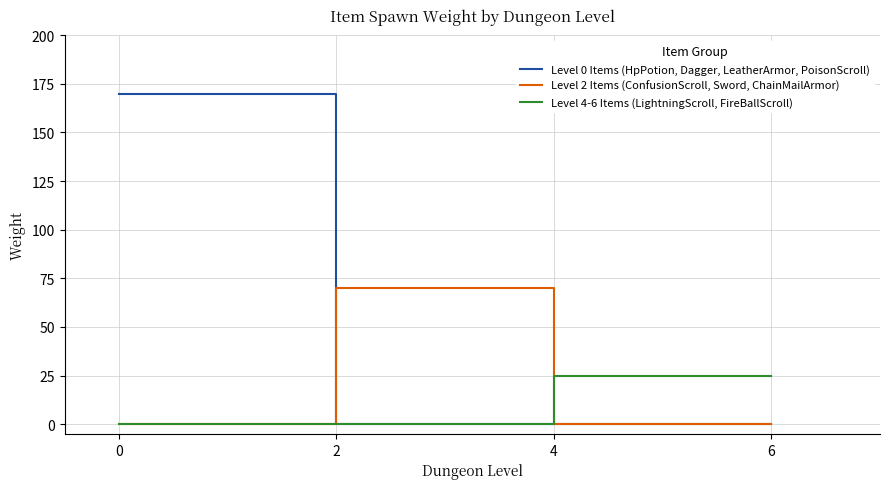

The Level 4-6 Items (LightningScroll, FireBallScroll) series shows 44 at 6. True or false?

False